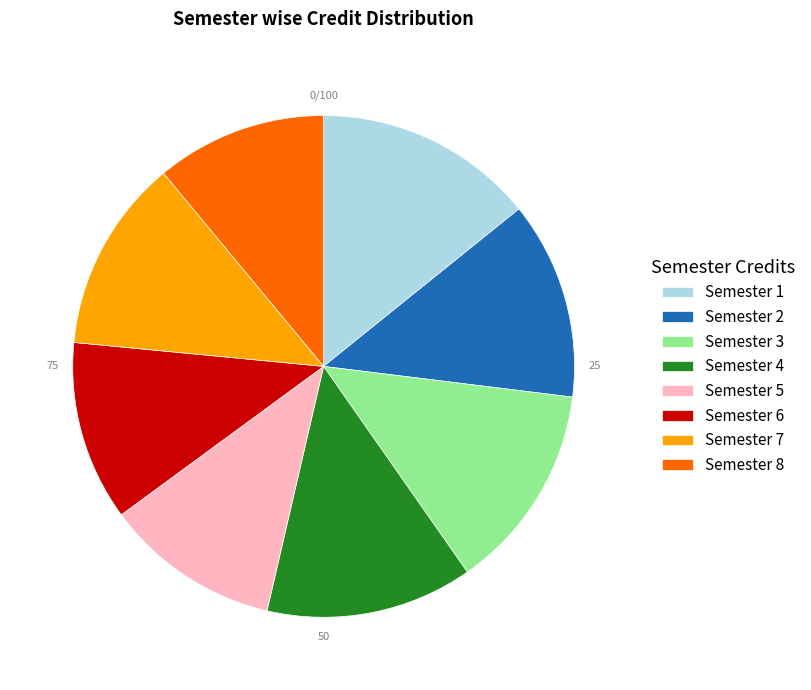

Which category has the biggest portion of the pie?

Semester 1